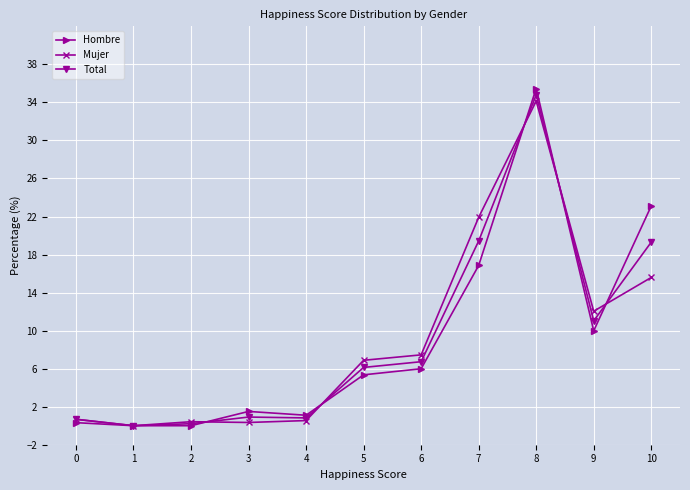

How many data points in Total are less than 6?

5